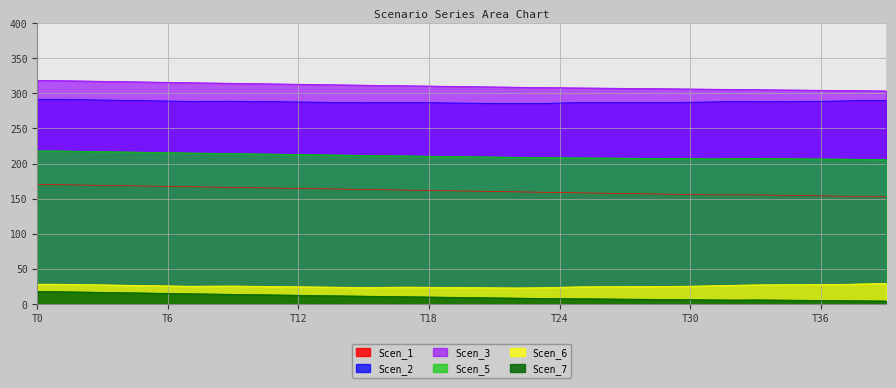

What are all the series names shown in the legend?

Scen_1, Scen_2, Scen_3, Scen_5, Scen_6, Scen_7